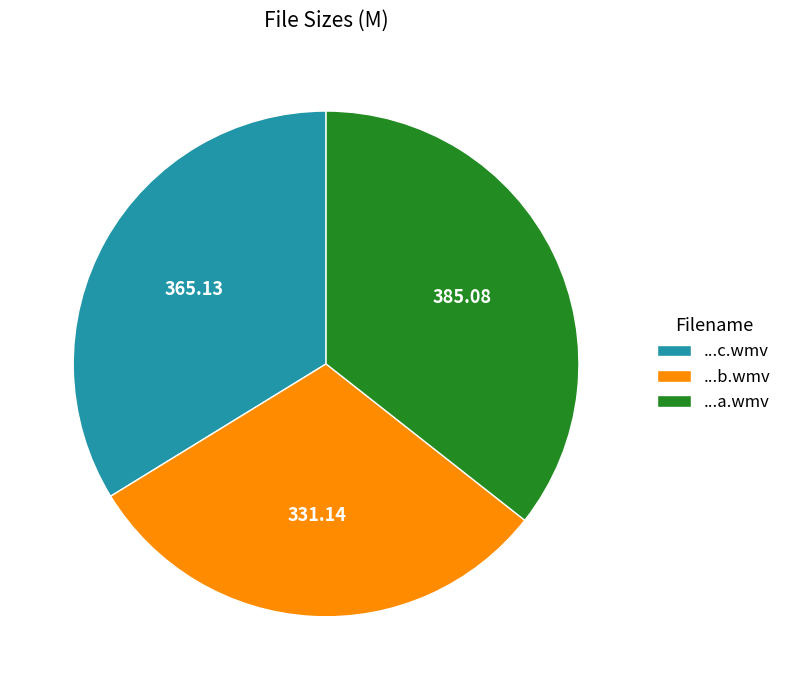

Which has a higher value, ...b.wmv or ...a.wmv?

...a.wmv